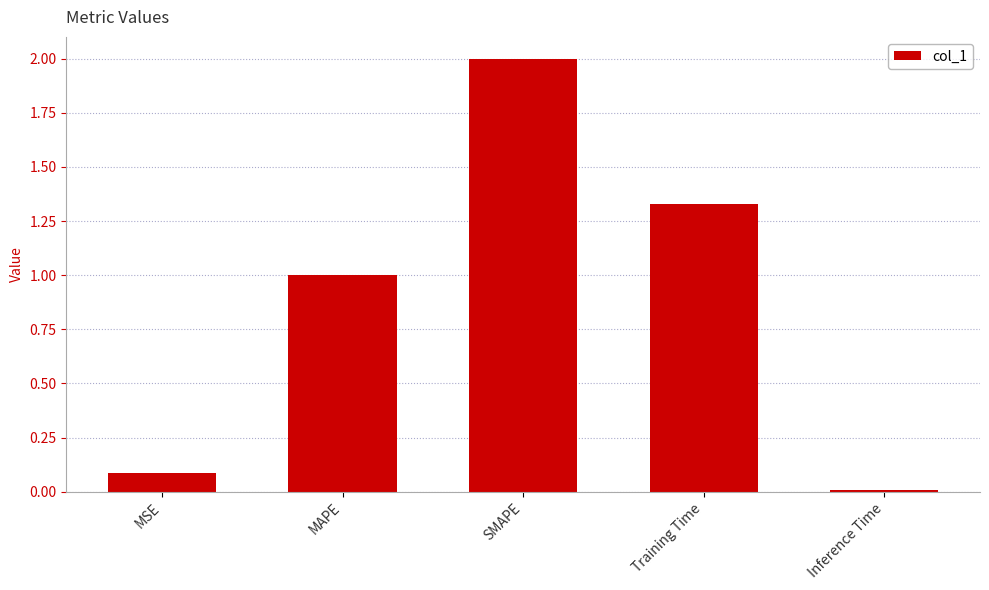

What is the change in value from MAPE to Training Time?

+0.3